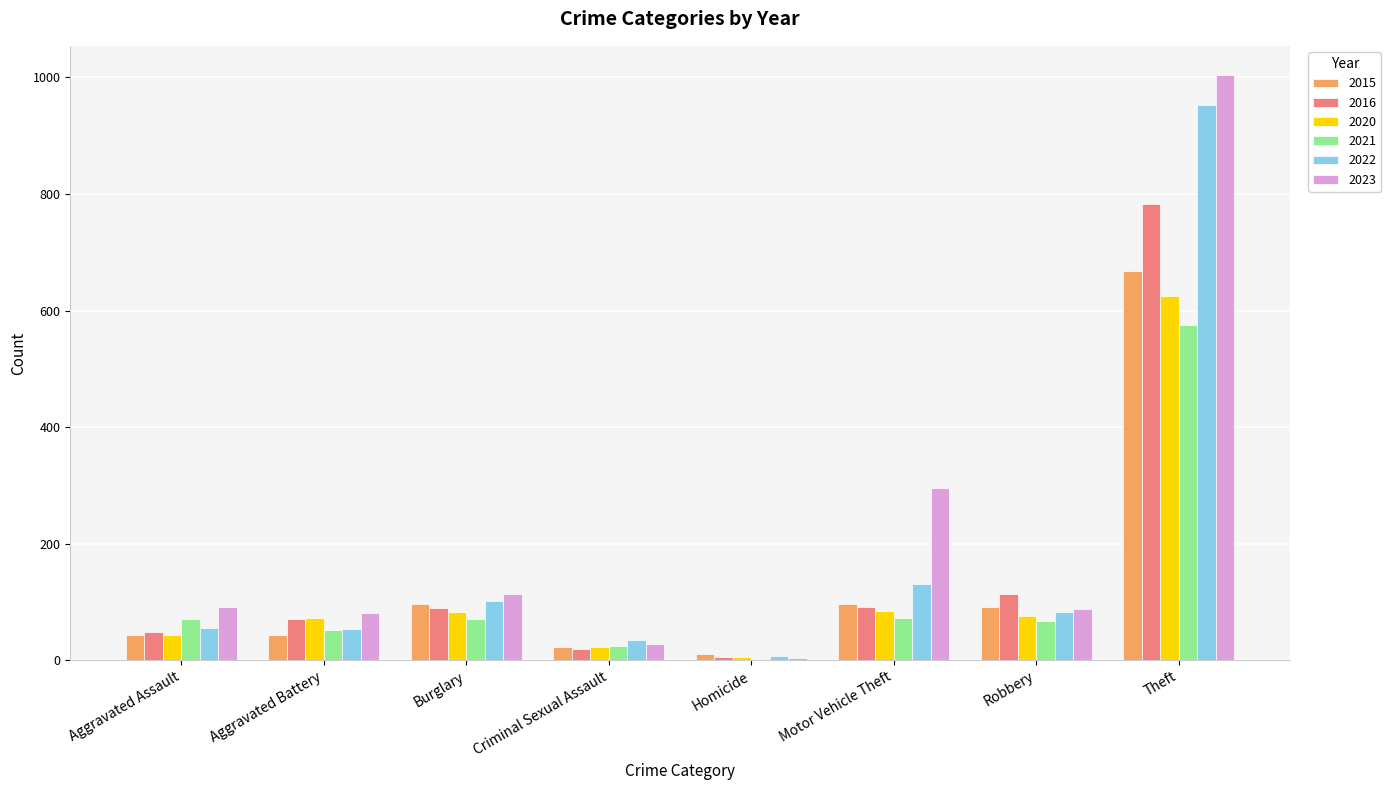

What is the maximum value shown in the chart?

1004